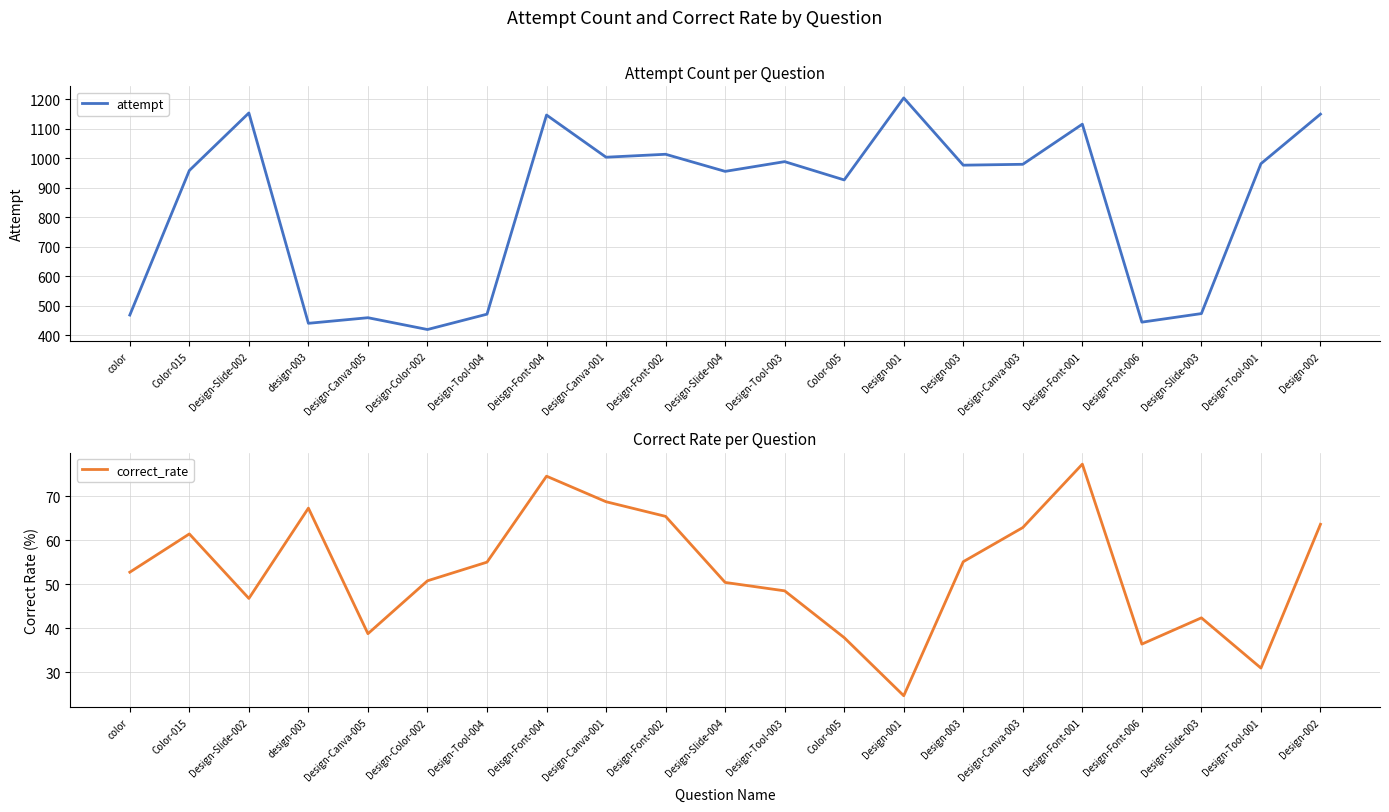

What is the highest value of the attempt series?

1204